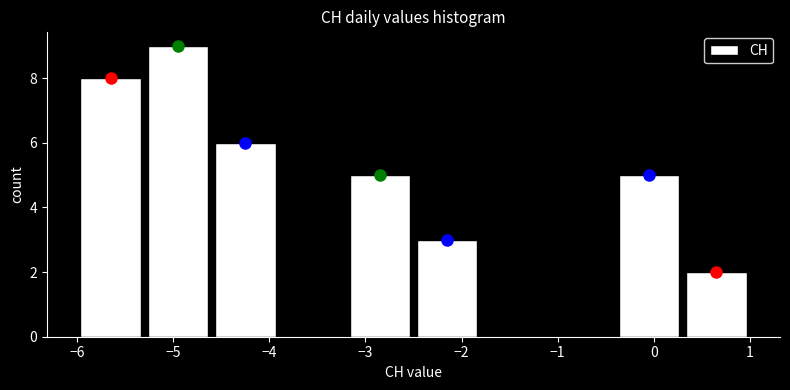

Reading left to right, list every bar in this chart as the range it spans on the x-axis followed by its height. The values are not printed on the chart, so give them approximately, as read against the axis.

-6.0 to -5.3: 8
-5.3 to -4.6: 9
-4.6 to -3.9: 6
-3.9 to -3.2: 0
-3.2 to -2.5: 5
-2.5 to -1.8: 3
-1.8 to -1.1: 0
-1.1 to -0.4: 0
-0.4 to 0.3: 5
0.3 to 1.0: 2